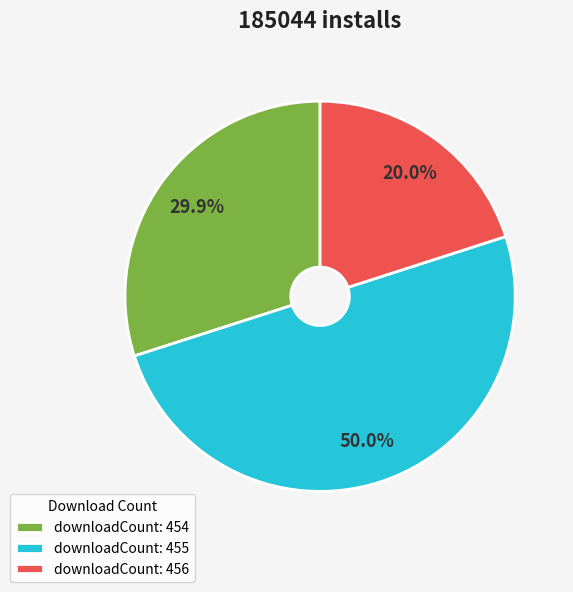

Rank the categories by value from highest to lowest.

downloadCount: 455, downloadCount: 454, downloadCount: 456